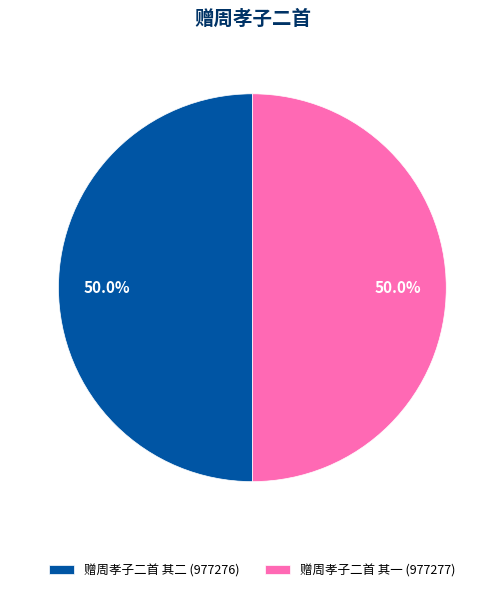

How many segments does this pie chart have?

2